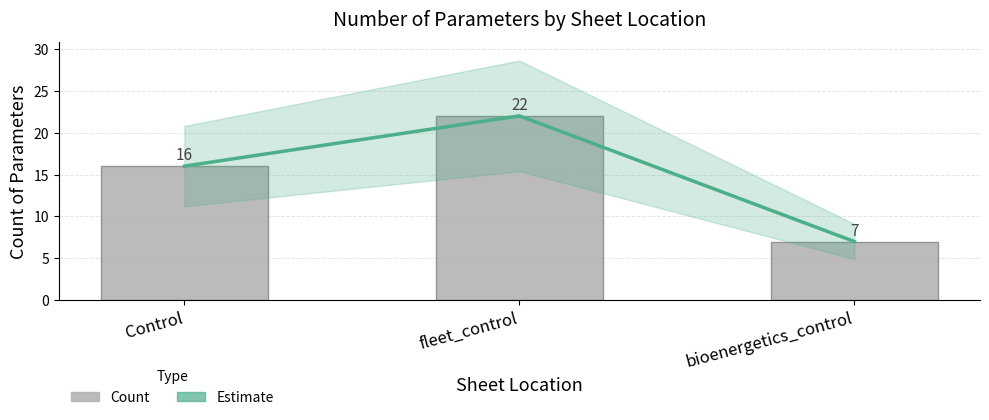

At which category is the sum across all series the highest?

fleet_control